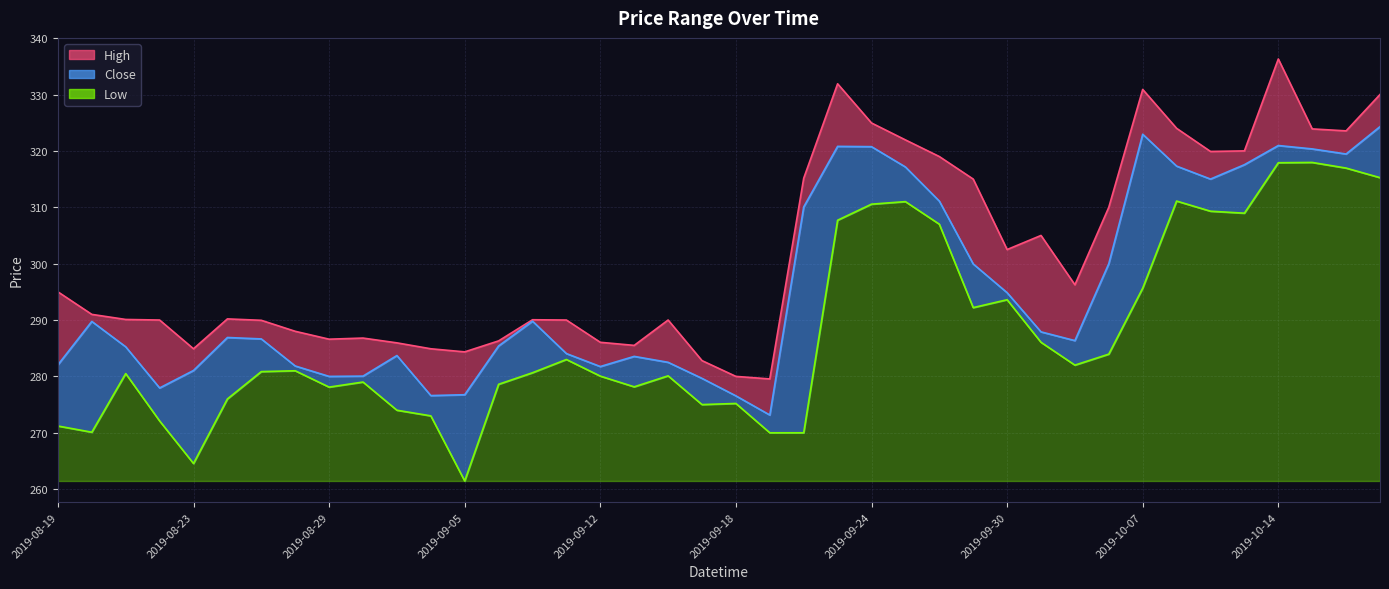

What is the difference between the second highest and second lowest values in the Low series?

53.3